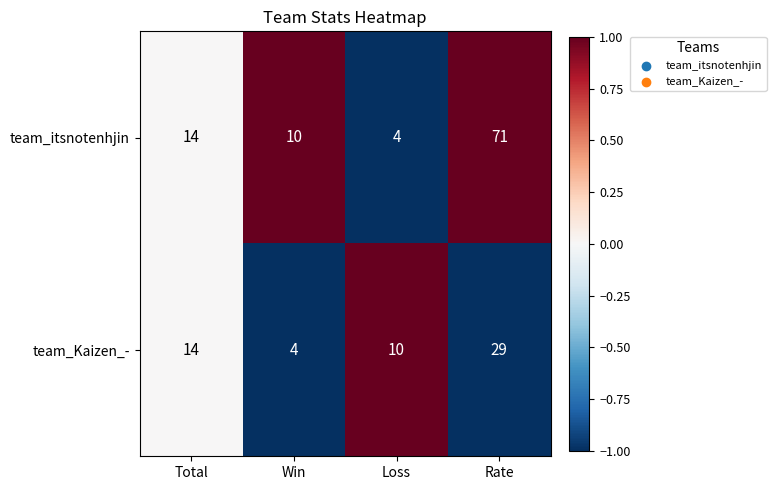

At which category is the sum across all series the highest?

Rate